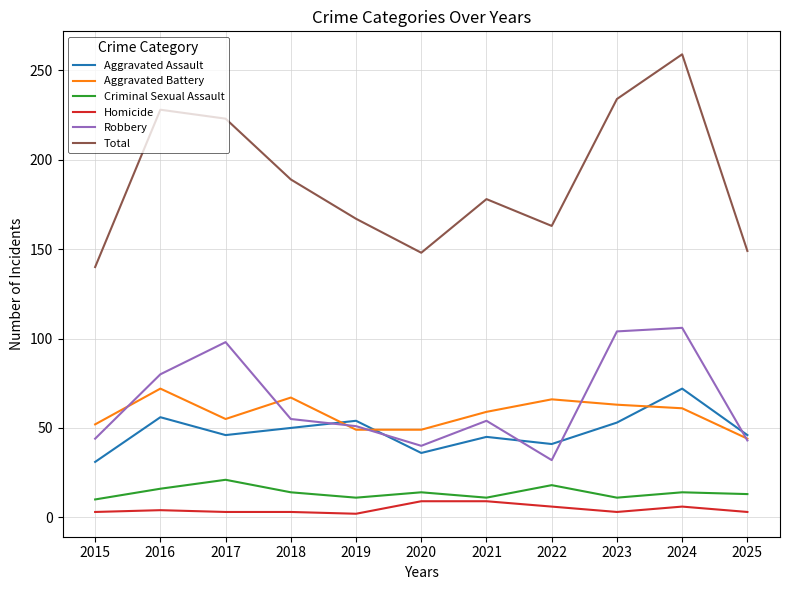

At which category is the sum across all series the highest?

2024